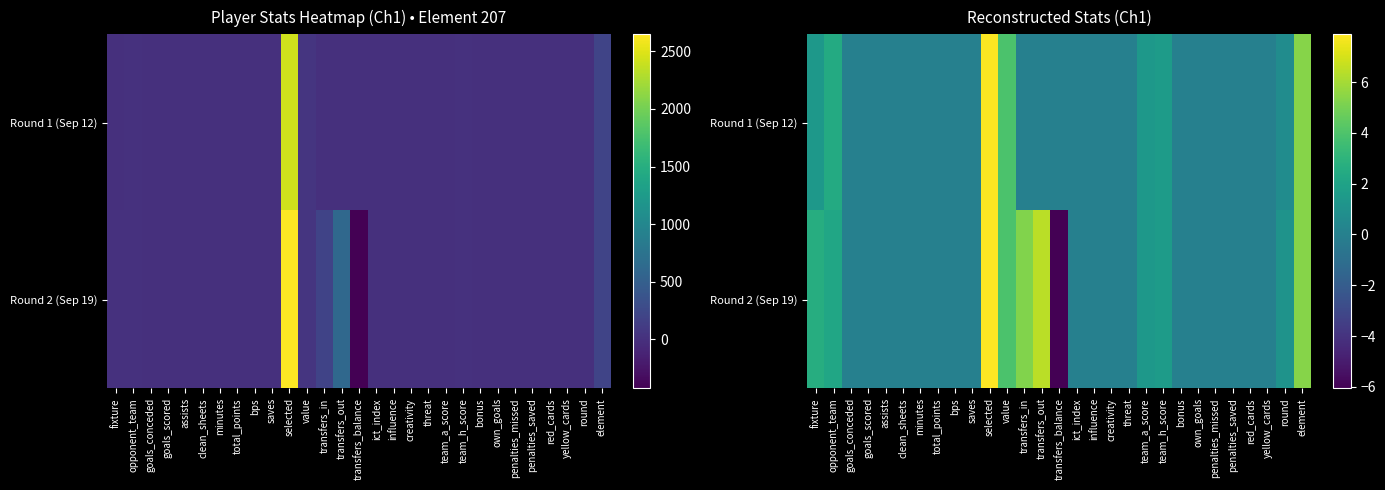

At which label is Round 1 (Sep 12) closest to 3?

opponent_team